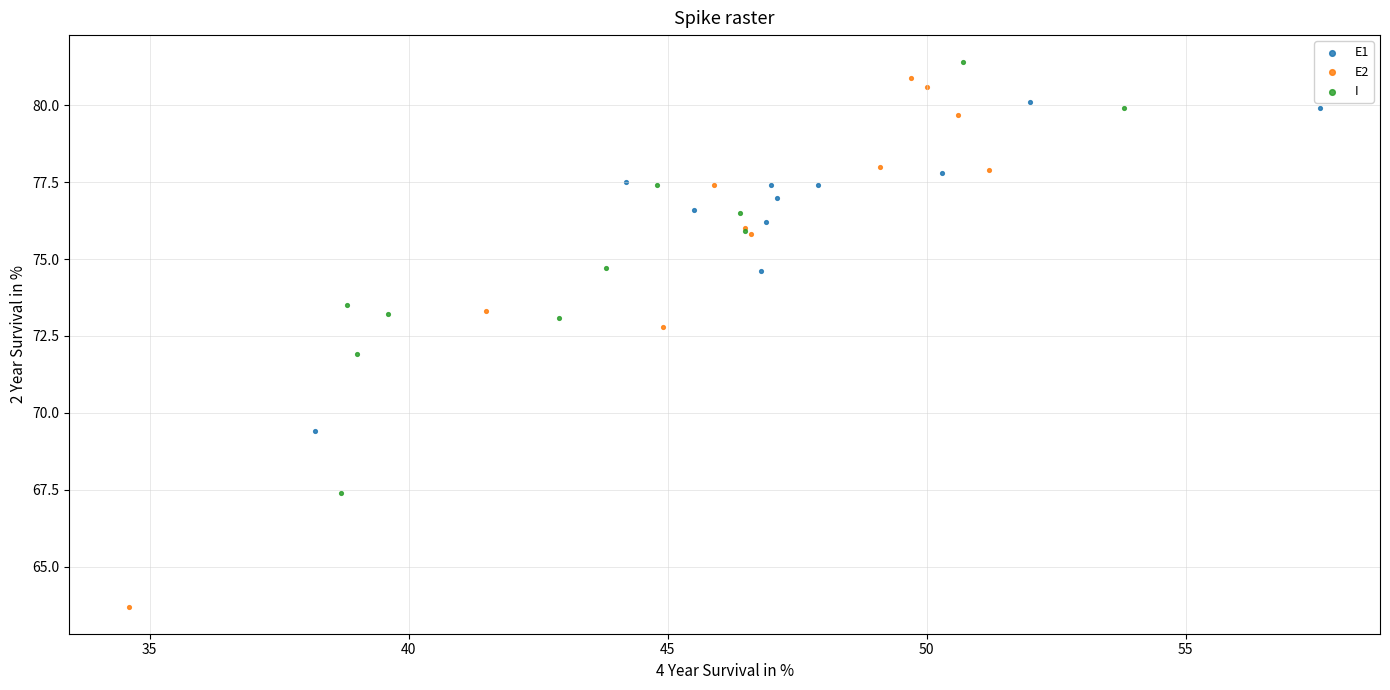

Which series reaches the minimum Y coordinate?

E2